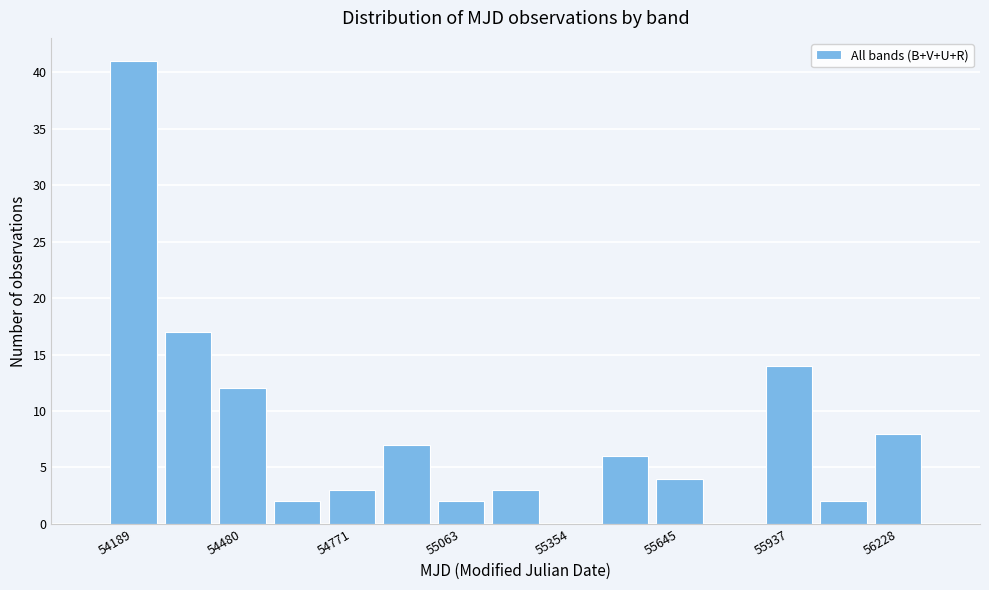

Read against the x-axis, roughly where is the centre of the tallest bar?

54200